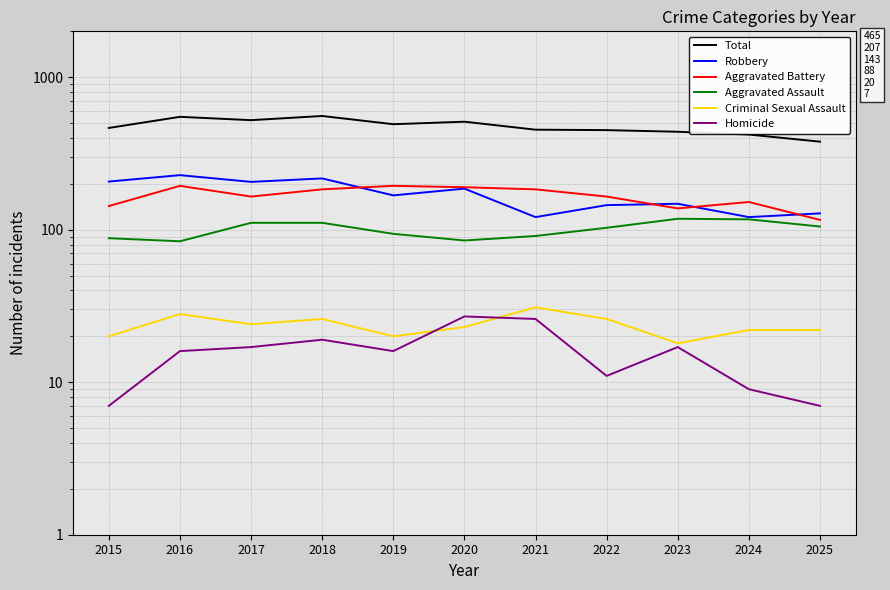

Is the value of Total at 2022 greater than the value of Homicide at 2016?

Yes